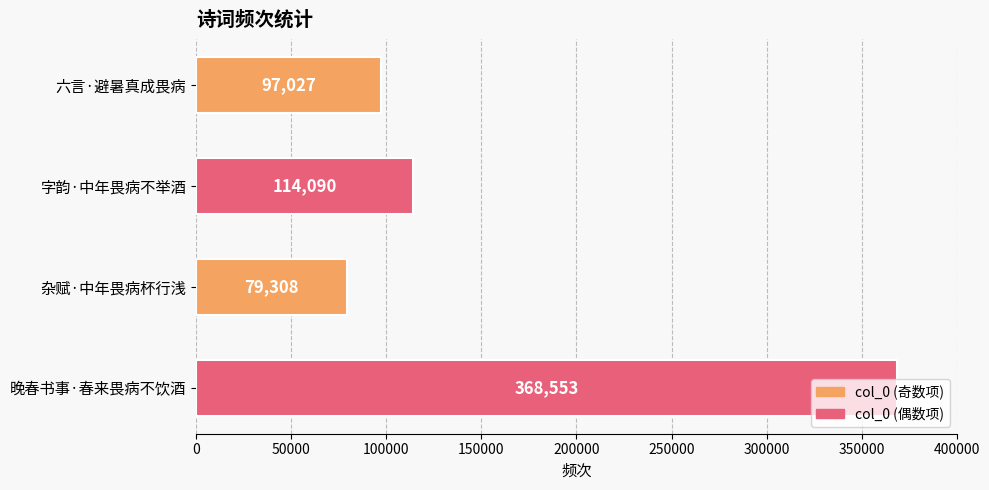

What value does the data have at 杂赋·中年畏病杯行浅, to the nearest 100?

79300